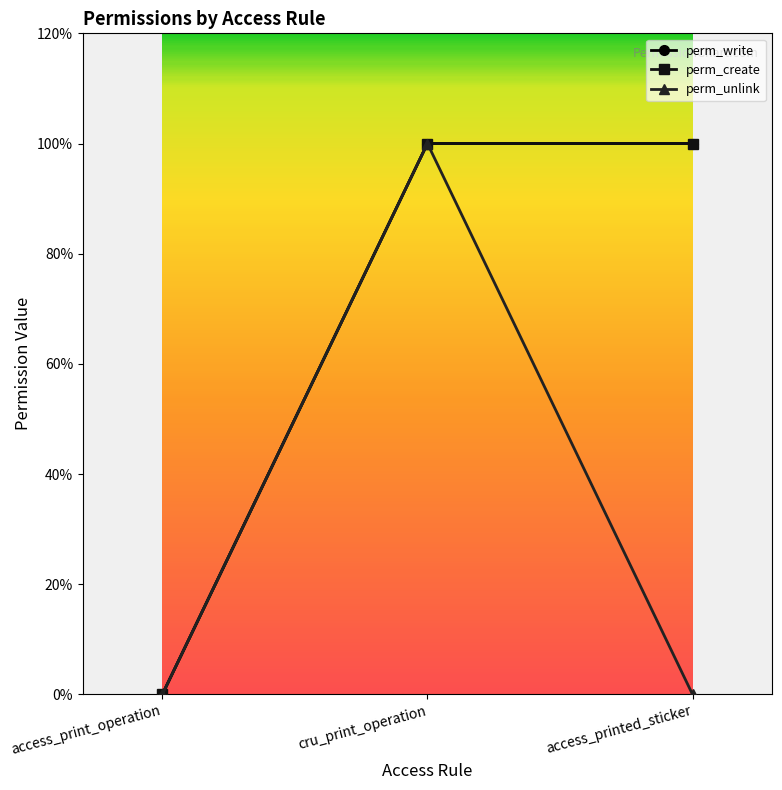

Is this an area chart (filled region under the line)?

No